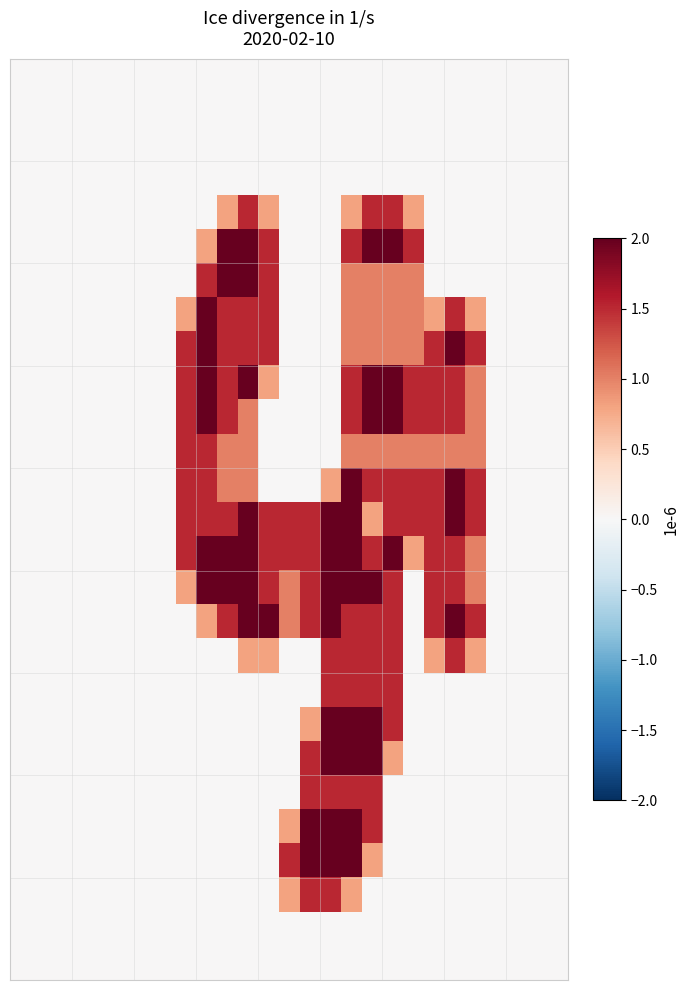

Reading left to right, what are all the values shown in this chart?

row_0: 0.0	0.0	0.0	0.0	0.0	0.0	0.0	0.0	0.0	0.0	0.0	0.0	0.0	0.0	0.0	0.0	0.0	0.0	0.0	0.0	0.0	0.0	0.0	0.0	0.0	0.0	0.0
row_1: 0.0	0.0	0.0	0.0	0.0	0.0	0.0	0.0	0.0	0.0	0.0	0.0	0.0	0.0	0.0	0.0	0.0	0.0	0.0	0.0	0.0	0.0	0.0	0.0	0.0	0.0	0.0
row_2: 0.0	0.0	0.0	0.0	0.0	0.0	0.0	0.0	0.0	0.0	0.0	0.0	0.0	0.0	0.0	0.0	0.0	0.0	0.0	0.0	0.0	0.0	0.0	0.0	0.0	0.0	0.0
row_3: 0.0	0.0	0.0	0.0	0.0	0.0	0.0	0.0	0.0	0.0	0.0	0.0	0.0	0.0	0.0	0.0	0.0	0.0	0.0	0.0	0.0	0.0	0.0	0.0	0.0	0.0	0.0
row_4: 0.0	0.0	0.0	0.0	0.0	0.0	0.0	0.0	0.0	0.0	0.8	1.5	0.8	0.0	0.0	0.0	0.8	1.5	1.5	0.8	0.0	0.0	0.0	0.0	0.0	0.0	0.0
row_5: 0.0	0.0	0.0	0.0	0.0	0.0	0.0	0.0	0.0	0.8	2.0	2.0	1.5	0.0	0.0	0.0	1.5	2.0	2.0	1.5	0.0	0.0	0.0	0.0	0.0	0.0	0.0
row_6: 0.0	0.0	0.0	0.0	0.0	0.0	0.0	0.0	0.0	1.5	2.0	2.0	1.5	0.0	0.0	0.0	1.0	1.0	1.0	1.0	0.0	0.0	0.0	0.0	0.0	0.0	0.0
row_7: 0.0	0.0	0.0	0.0	0.0	0.0	0.0	0.0	0.8	2.0	1.5	1.5	1.5	0.0	0.0	0.0	1.0	1.0	1.0	1.0	0.8	1.5	0.8	0.0	0.0	0.0	0.0
row_8: 0.0	0.0	0.0	0.0	0.0	0.0	0.0	0.0	1.5	2.0	1.5	1.5	1.5	0.0	0.0	0.0	1.0	1.0	1.0	1.0	1.5	2.0	1.5	0.0	0.0	0.0	0.0
row_9: 0.0	0.0	0.0	0.0	0.0	0.0	0.0	0.0	1.5	2.0	1.5	2.0	0.8	0.0	0.0	0.0	1.5	2.0	2.0	1.5	1.5	1.5	1.0	0.0	0.0	0.0	0.0
row_10: 0.0	0.0	0.0	0.0	0.0	0.0	0.0	0.0	1.5	2.0	1.5	1.0	0.0	0.0	0.0	0.0	1.5	2.0	2.0	1.5	1.5	1.5	1.0	0.0	0.0	0.0	0.0
row_11: 0.0	0.0	0.0	0.0	0.0	0.0	0.0	0.0	1.5	1.5	1.0	1.0	0.0	0.0	0.0	0.0	1.0	1.0	1.0	1.0	1.0	1.0	1.0	0.0	0.0	0.0	0.0
row_12: 0.0	0.0	0.0	0.0	0.0	0.0	0.0	0.0	1.5	1.5	1.0	1.0	0.0	0.0	0.0	0.8	2.0	1.5	1.5	1.5	1.5	2.0	1.5	0.0	0.0	0.0	0.0
row_13: 0.0	0.0	0.0	0.0	0.0	0.0	0.0	0.0	1.5	1.5	1.5	2.0	1.5	1.5	1.5	2.0	2.0	0.8	1.5	1.5	1.5	2.0	1.5	0.0	0.0	0.0	0.0
row_14: 0.0	0.0	0.0	0.0	0.0	0.0	0.0	0.0	1.5	2.0	2.0	2.0	1.5	1.5	1.5	2.0	2.0	1.5	2.0	0.8	1.5	1.5	1.0	0.0	0.0	0.0	0.0
row_15: 0.0	0.0	0.0	0.0	0.0	0.0	0.0	0.0	0.8	2.0	2.0	2.0	1.5	1.0	1.5	2.0	2.0	2.0	1.5	0.0	1.5	1.5	1.0	0.0	0.0	0.0	0.0
row_16: 0.0	0.0	0.0	0.0	0.0	0.0	0.0	0.0	0.0	0.8	1.5	2.0	2.0	1.0	1.5	2.0	1.5	1.5	1.5	0.0	1.5	2.0	1.5	0.0	0.0	0.0	0.0
row_17: 0.0	0.0	0.0	0.0	0.0	0.0	0.0	0.0	0.0	0.0	0.0	0.8	0.8	0.0	0.0	1.5	1.5	1.5	1.5	0.0	0.8	1.5	0.8	0.0	0.0	0.0	0.0
row_18: 0.0	0.0	0.0	0.0	0.0	0.0	0.0	0.0	0.0	0.0	0.0	0.0	0.0	0.0	0.0	1.5	1.5	1.5	1.5	0.0	0.0	0.0	0.0	0.0	0.0	0.0	0.0
row_19: 0.0	0.0	0.0	0.0	0.0	0.0	0.0	0.0	0.0	0.0	0.0	0.0	0.0	0.0	0.8	2.0	2.0	2.0	1.5	0.0	0.0	0.0	0.0	0.0	0.0	0.0	0.0
row_20: 0.0	0.0	0.0	0.0	0.0	0.0	0.0	0.0	0.0	0.0	0.0	0.0	0.0	0.0	1.5	2.0	2.0	2.0	0.8	0.0	0.0	0.0	0.0	0.0	0.0	0.0	0.0
row_21: 0.0	0.0	0.0	0.0	0.0	0.0	0.0	0.0	0.0	0.0	0.0	0.0	0.0	0.0	1.5	1.5	1.5	1.5	0.0	0.0	0.0	0.0	0.0	0.0	0.0	0.0	0.0
row_22: 0.0	0.0	0.0	0.0	0.0	0.0	0.0	0.0	0.0	0.0	0.0	0.0	0.0	0.8	2.0	2.0	2.0	1.5	0.0	0.0	0.0	0.0	0.0	0.0	0.0	0.0	0.0
row_23: 0.0	0.0	0.0	0.0	0.0	0.0	0.0	0.0	0.0	0.0	0.0	0.0	0.0	1.5	2.0	2.0	2.0	0.8	0.0	0.0	0.0	0.0	0.0	0.0	0.0	0.0	0.0
row_24: 0.0	0.0	0.0	0.0	0.0	0.0	0.0	0.0	0.0	0.0	0.0	0.0	0.0	0.8	1.5	1.5	0.8	0.0	0.0	0.0	0.0	0.0	0.0	0.0	0.0	0.0	0.0
row_25: 0.0	0.0	0.0	0.0	0.0	0.0	0.0	0.0	0.0	0.0	0.0	0.0	0.0	0.0	0.0	0.0	0.0	0.0	0.0	0.0	0.0	0.0	0.0	0.0	0.0	0.0	0.0
row_26: 0.0	0.0	0.0	0.0	0.0	0.0	0.0	0.0	0.0	0.0	0.0	0.0	0.0	0.0	0.0	0.0	0.0	0.0	0.0	0.0	0.0	0.0	0.0	0.0	0.0	0.0	0.0